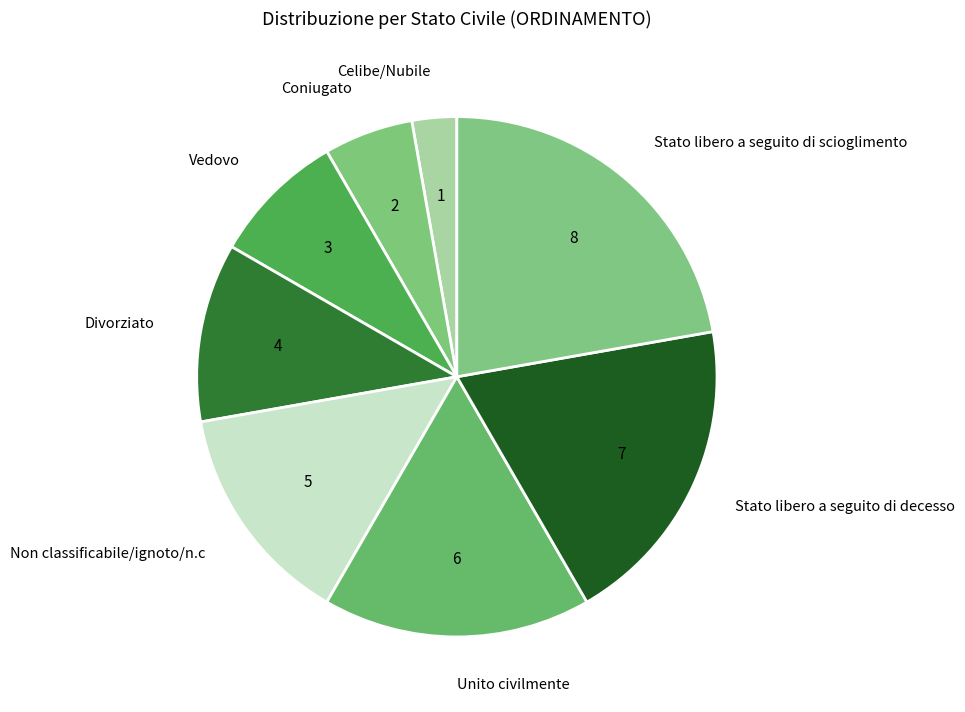

Is it true that Celibe/Nubile is 3% of the pie?

True